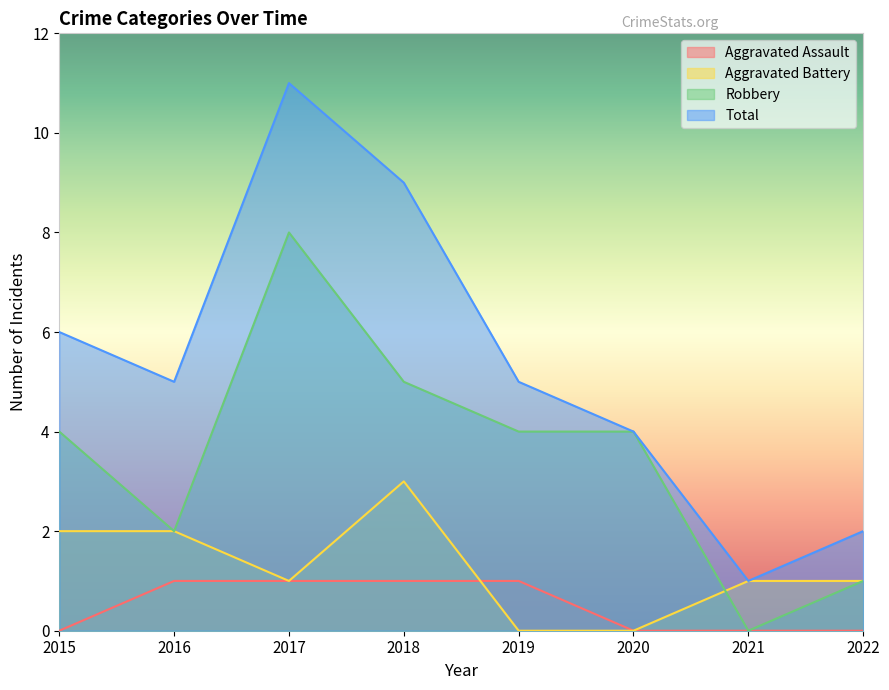

The value of Total at 2020 is 7. True or false?

False